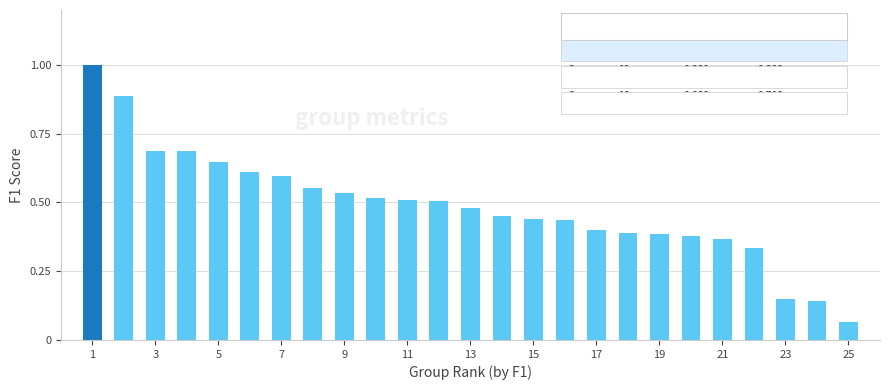

What is the maximum value shown in the chart?

1.0